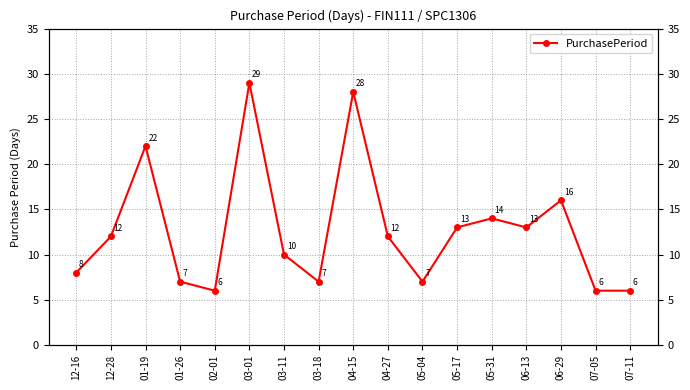

Reading right to left, extract all data points from this chart.

6	6	16	13	14	13	7	12	28	7	10	29	6	7	22	12	8